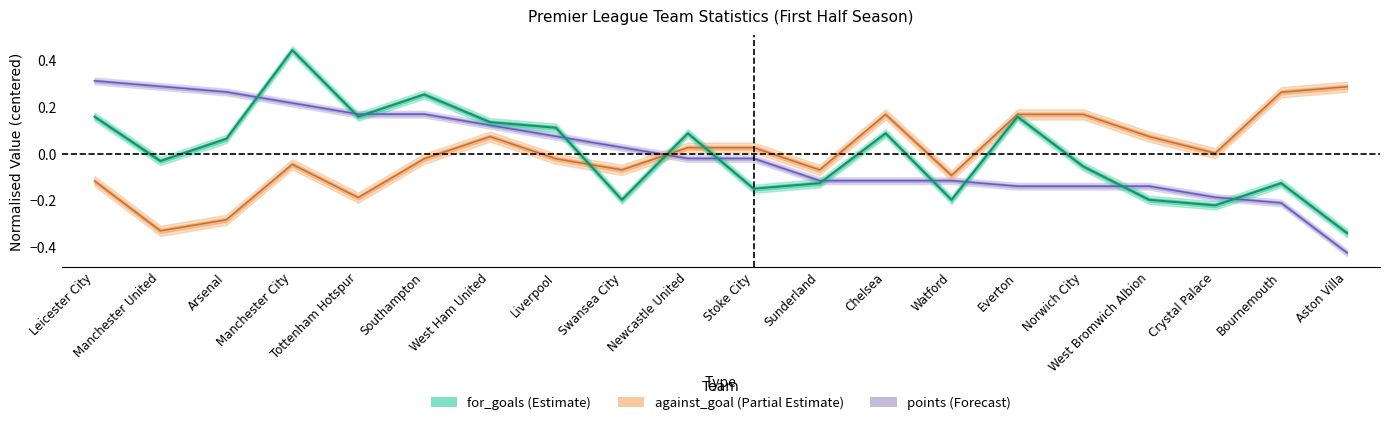

Reading left to right, transcribe all the data shown in this chart.

for_goals: Leicester City=0.2	Manchester United=-0.0	Arsenal=0.1	Manchester City=0.4	Tottenham Hotspur=0.2	Southampton=0.3	West Ham United=0.1	Liverpool=0.1	Swansea City=-0.2	Newcastle United=0.1	Stoke City=-0.2	Sunderland=-0.1	Chelsea=0.1	Watford=-0.2	Everton=0.2	Norwich City=-0.1	West Bromwich Albion=-0.2	Crystal Palace=-0.2	Bournemouth=-0.1	Aston Villa=-0.3
against_goal: Leicester City=-0.1	Manchester United=-0.3	Arsenal=-0.3	Manchester City=-0.0	Tottenham Hotspur=-0.2	Southampton=-0.0	West Ham United=0.1	Liverpool=-0.0	Swansea City=-0.1	Newcastle United=0.0	Stoke City=0.0	Sunderland=-0.1	Chelsea=0.2	Watford=-0.1	Everton=0.2	Norwich City=0.2	West Bromwich Albion=0.1	Crystal Palace=0.0	Bournemouth=0.3	Aston Villa=0.3
points: Leicester City=0.3	Manchester United=0.3	Arsenal=0.3	Manchester City=0.2	Tottenham Hotspur=0.2	Southampton=0.2	West Ham United=0.1	Liverpool=0.1	Swansea City=0.0	Newcastle United=-0.0	Stoke City=-0.0	Sunderland=-0.1	Chelsea=-0.1	Watford=-0.1	Everton=-0.1	Norwich City=-0.1	West Bromwich Albion=-0.1	Crystal Palace=-0.2	Bournemouth=-0.2	Aston Villa=-0.4